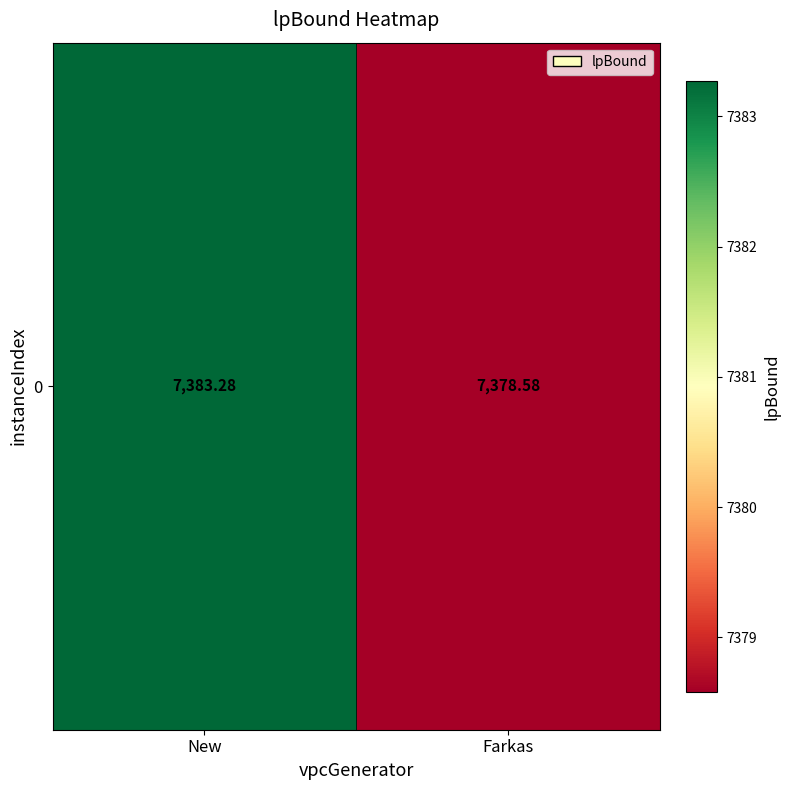

List the labels in order of value, largest first.

New, Farkas